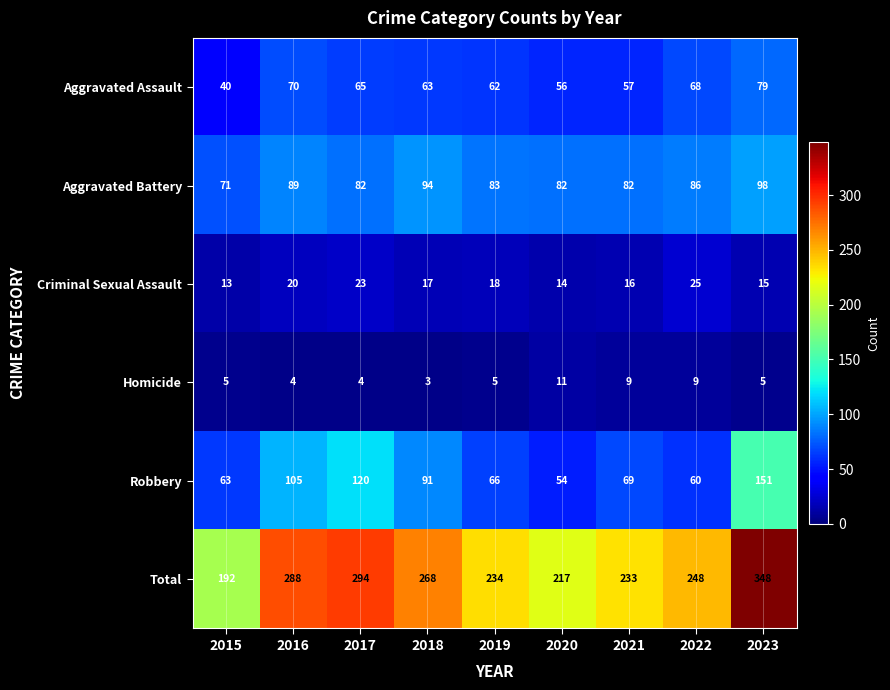

What is the sum of all Aggravated Battery values?

767